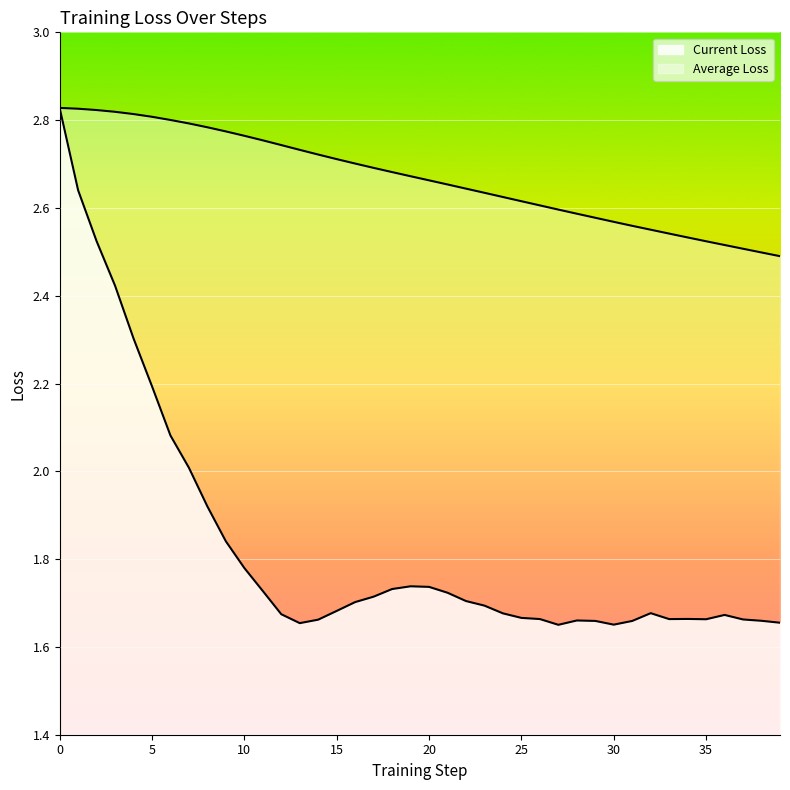

Is the value of Current Loss line at 27 greater than the value of Average Loss line at 26?

No